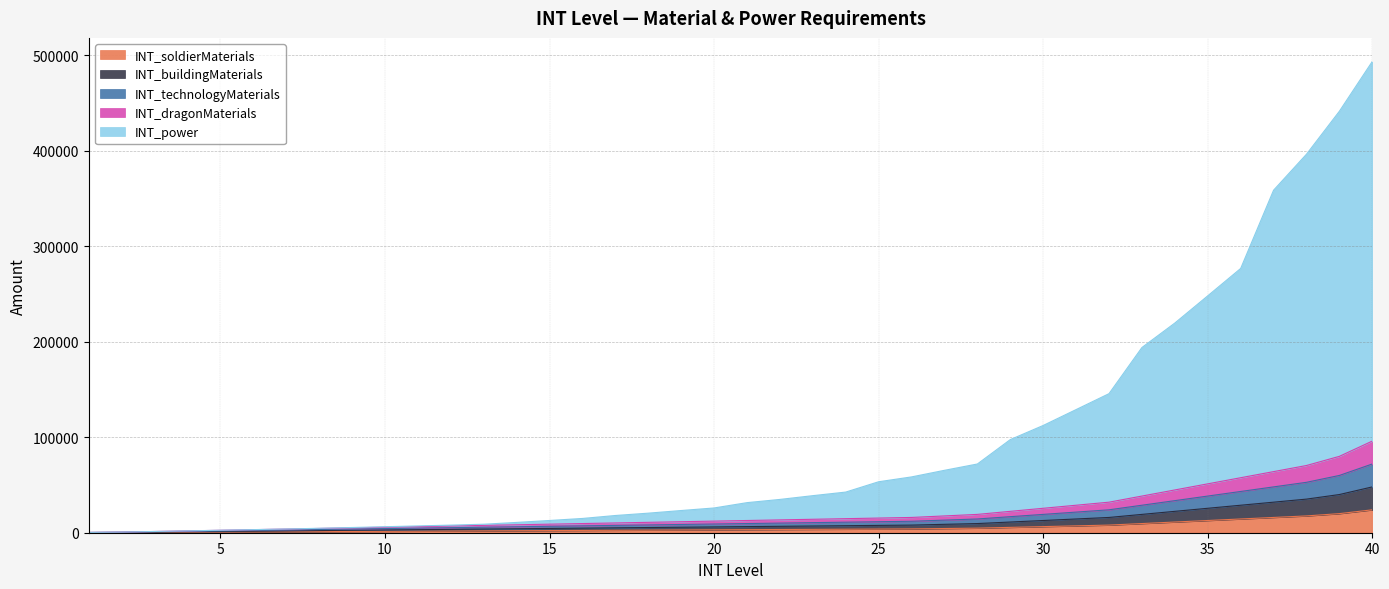

Which series has the largest total across all categories?

INT_power